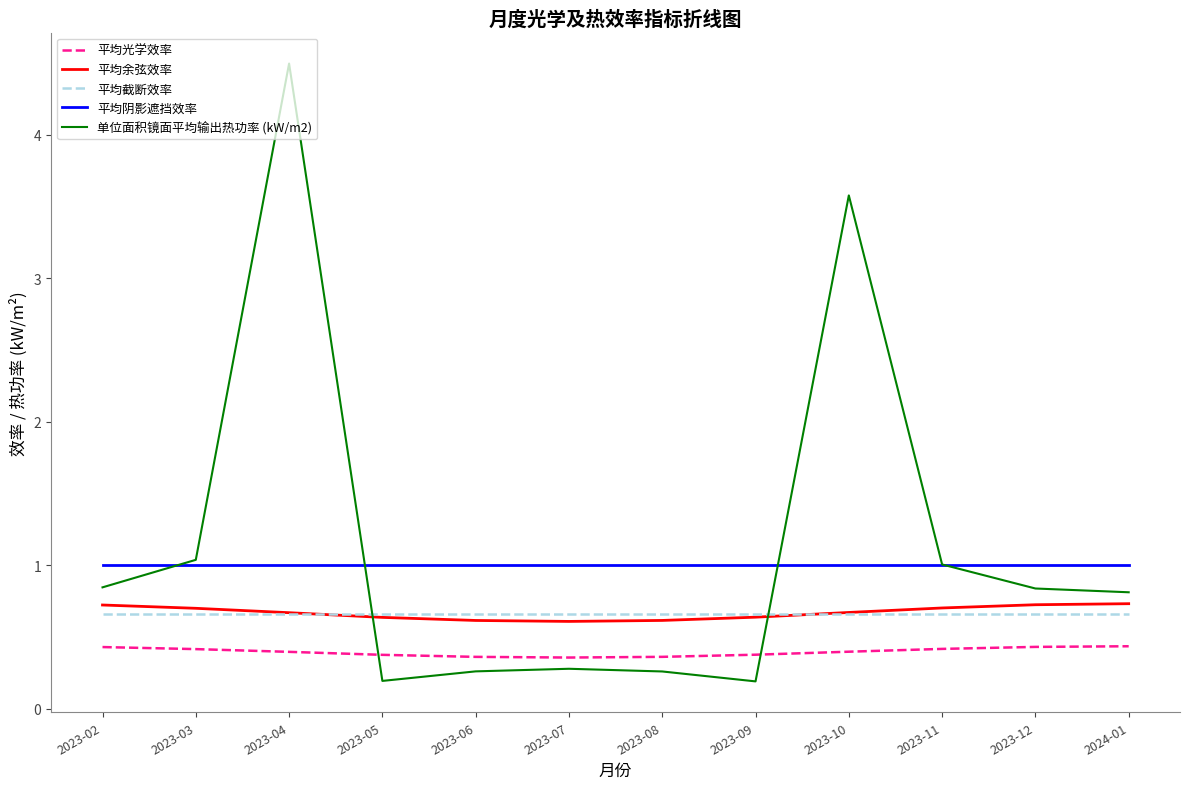

True or false: 平均截断效率 and 平均光学效率 intersect in this chart.

False